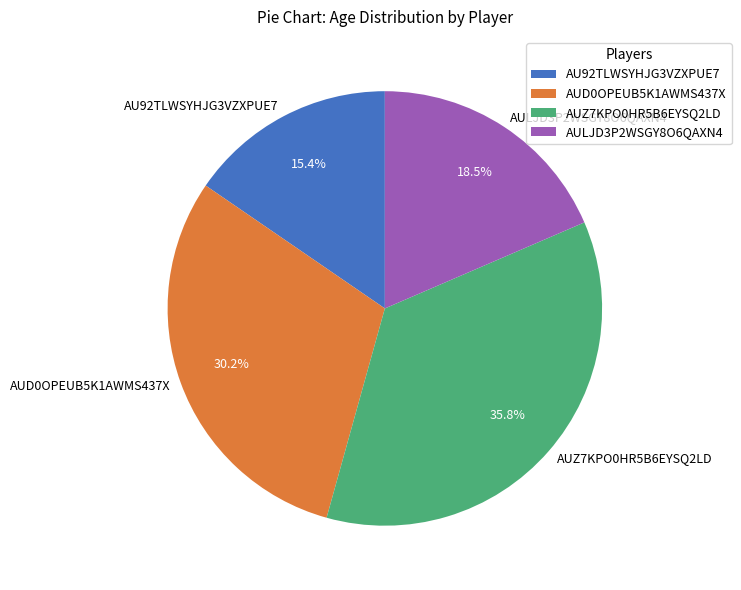

Is it true that AULJD3P2WSGY8O6QAXN4 is 9% of the pie?

False